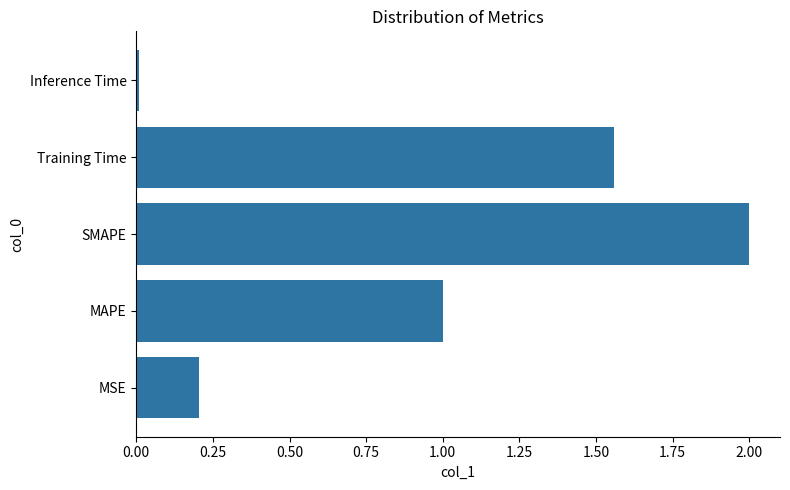

The chart shows a value of 0.3 at MSE. True or false?

False